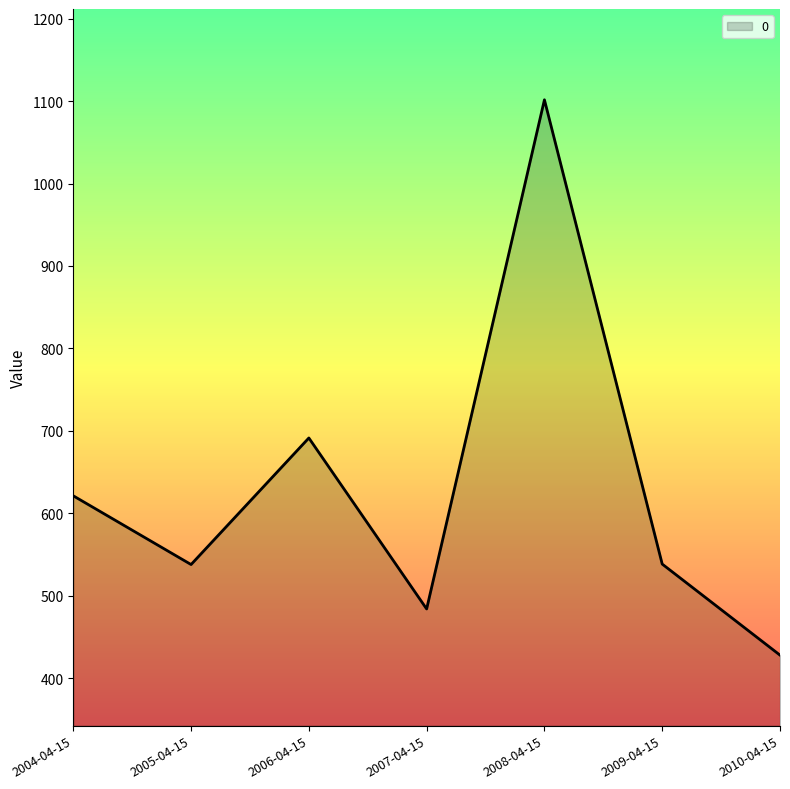

The value at 2005-04-15 is 537.7. True or false?

True